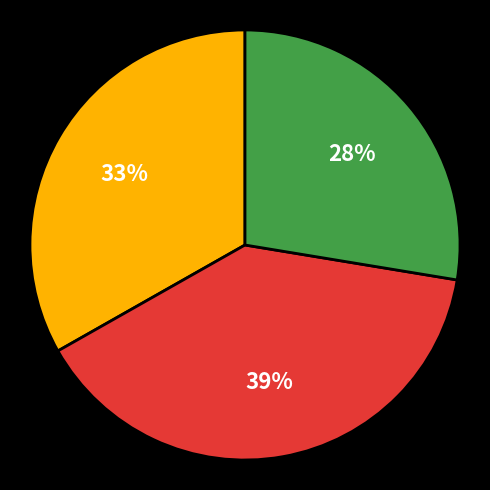

Does any single category account for the majority?

No